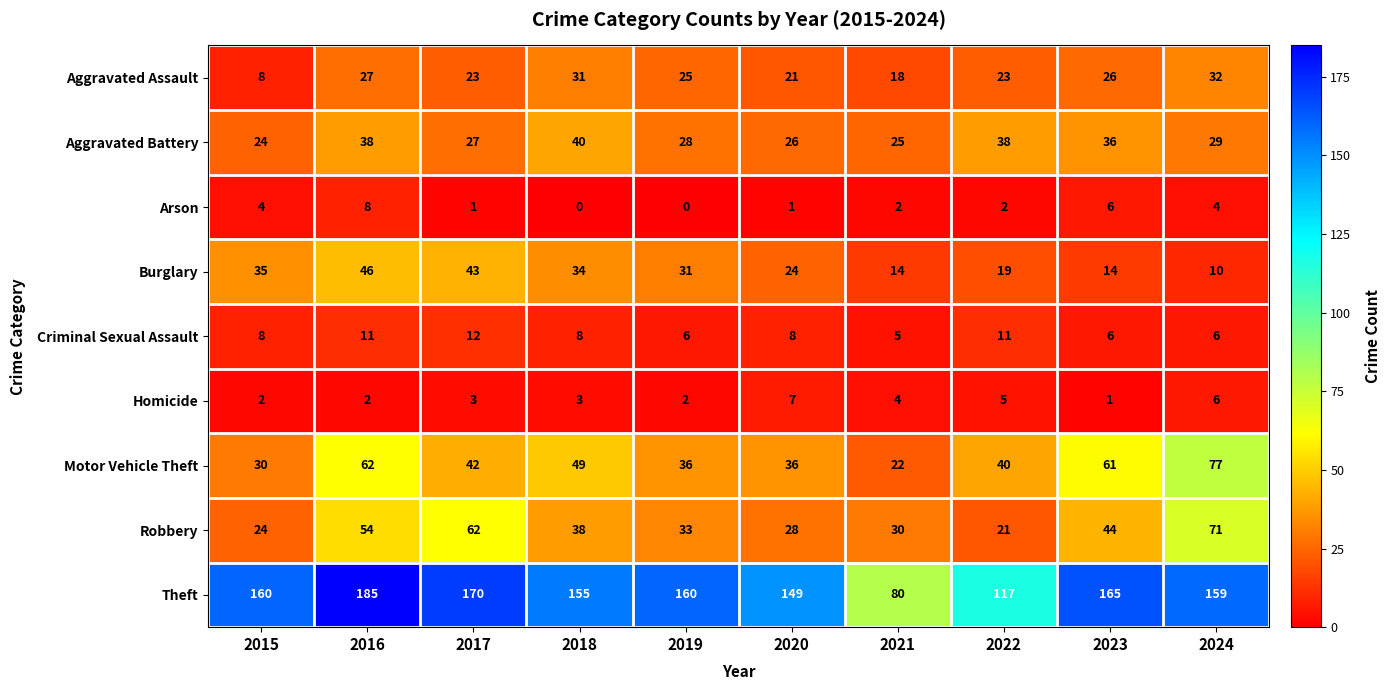

Which series has the widest spread of values?

Theft